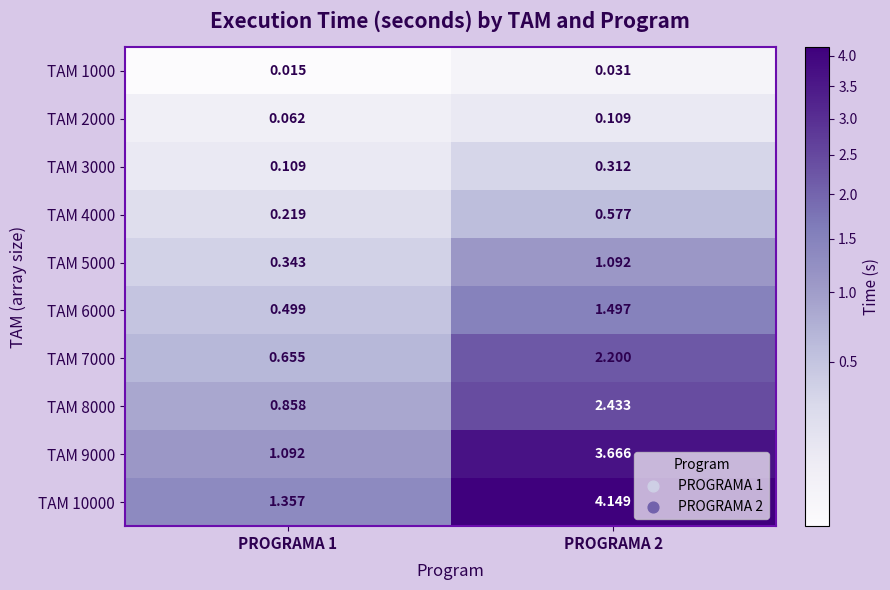

Is the value of TAM 7000 at PROGRAMA 1 greater than the value of TAM 10000 at PROGRAMA 1?

No